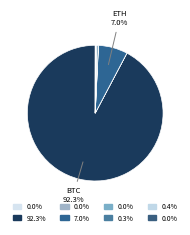

Which slice represents more than half of the pie?

btc